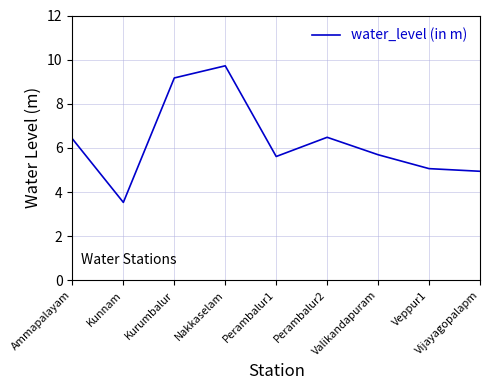

What is the difference between the values at Kurumbalur and Perambalur2?

2.7